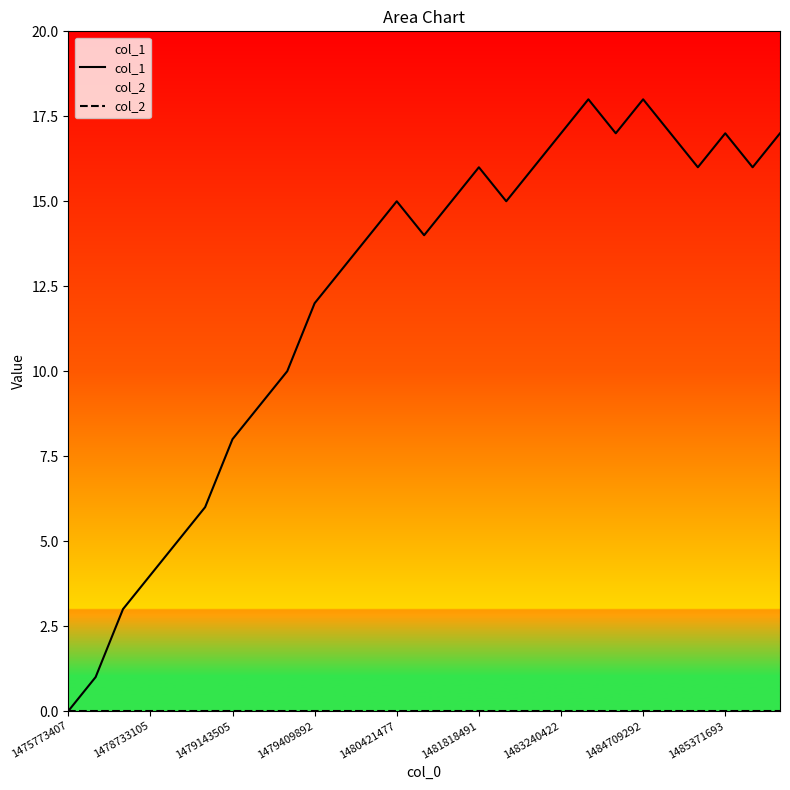

True or false: col_1 and col_2 intersect in this chart.

False